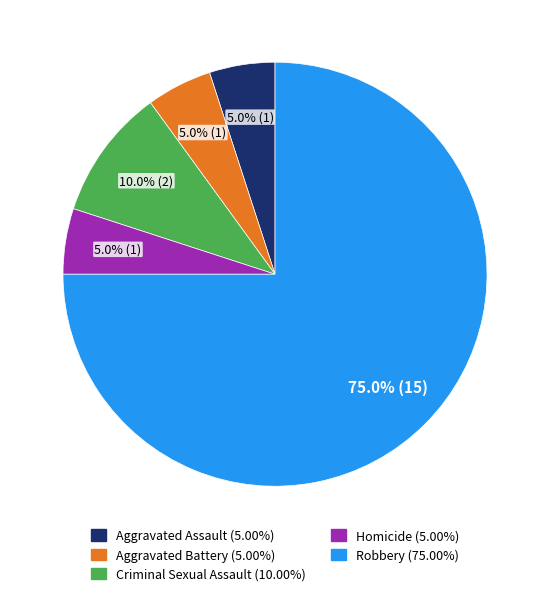

How many segments does this pie chart have?

5